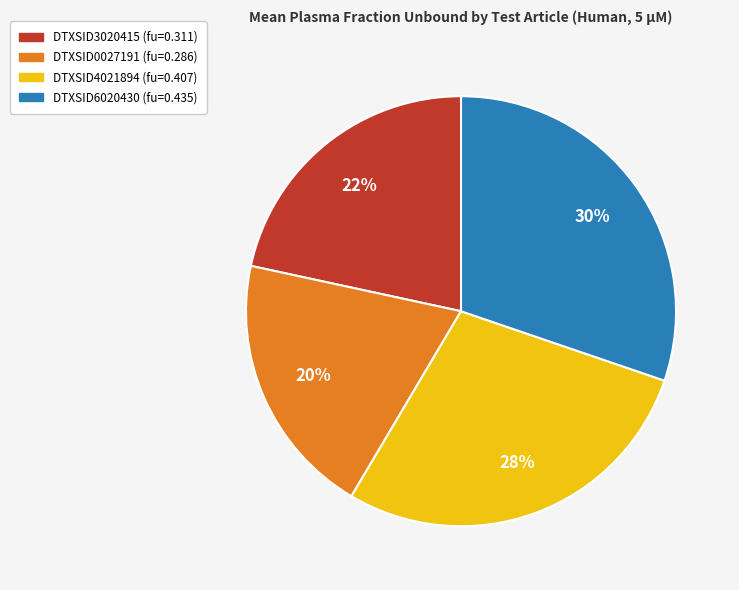

Rank the categories by value from highest to lowest.

DTXSID6020430, DTXSID4021894, DTXSID3020415, DTXSID0027191